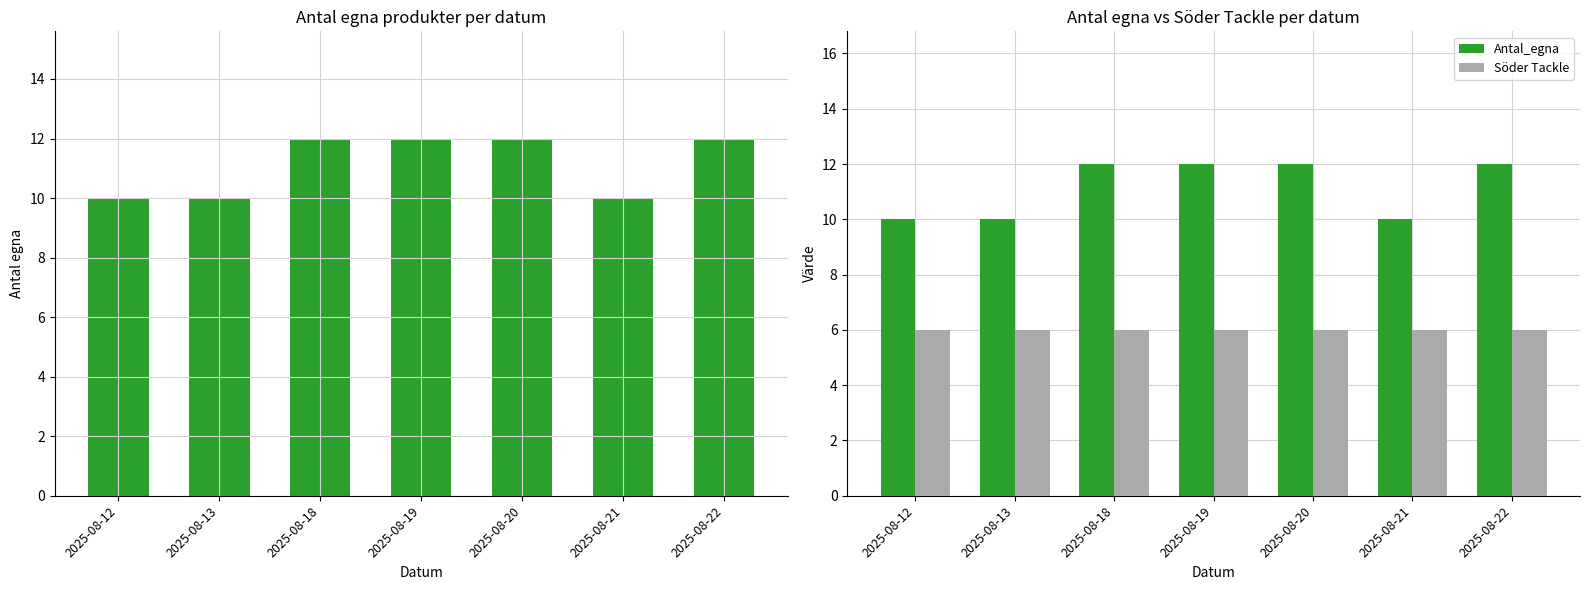

Which series changed the most between 2025-08-13 and 2025-08-20?

Antal_egna